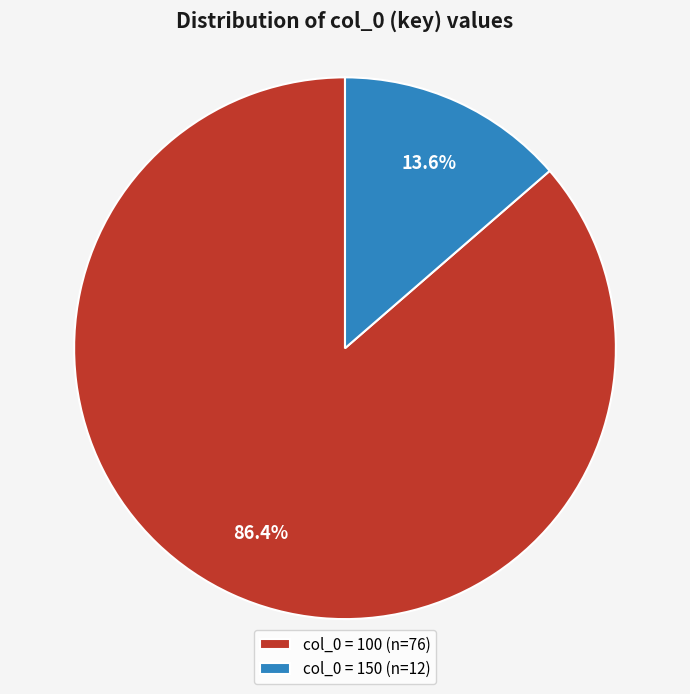

Is there any slice that represents more than half of the pie?

Yes